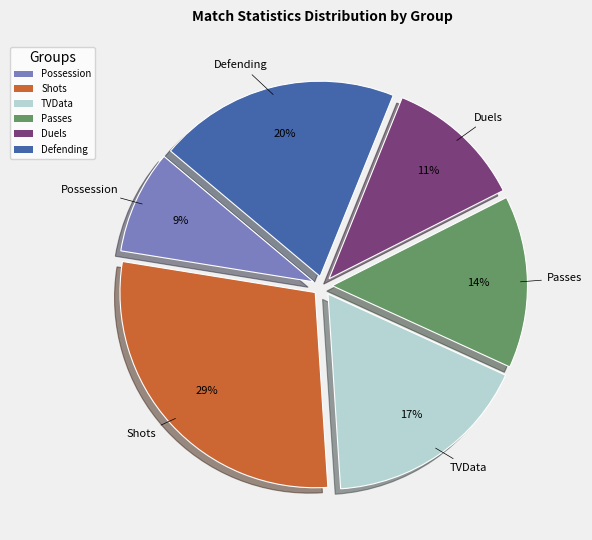

Do Shots and Passes together represent more than half of the pie?

No